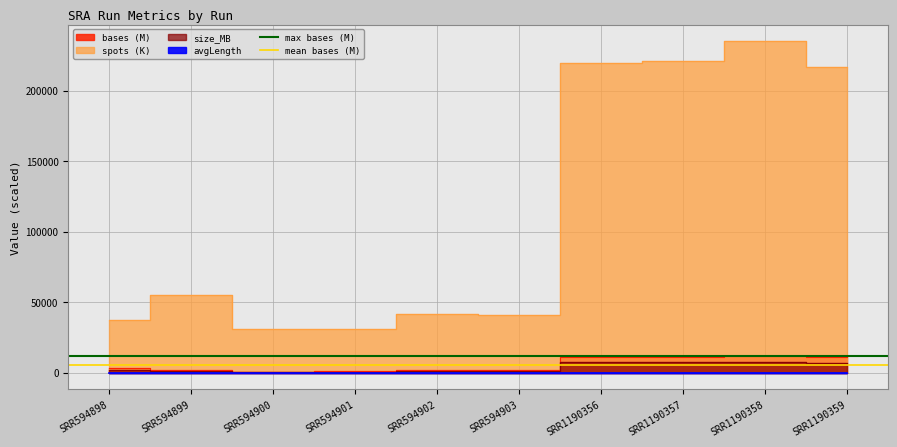

Which category has the highest value in the max bases (M) series?

SRR594898